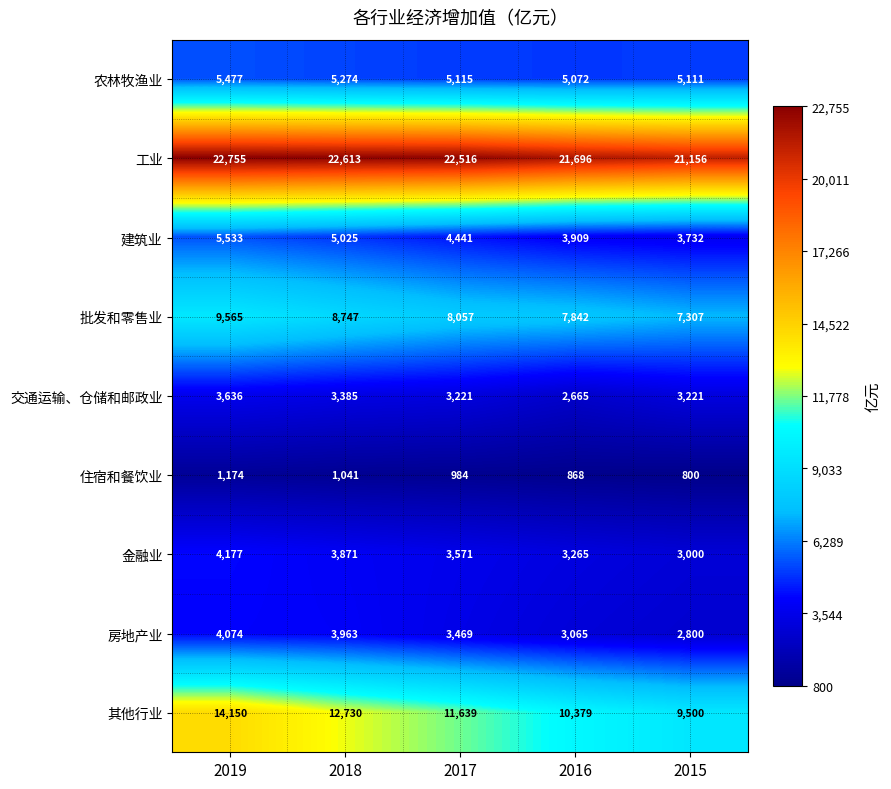

Which category has the lowest value across all series?

2015